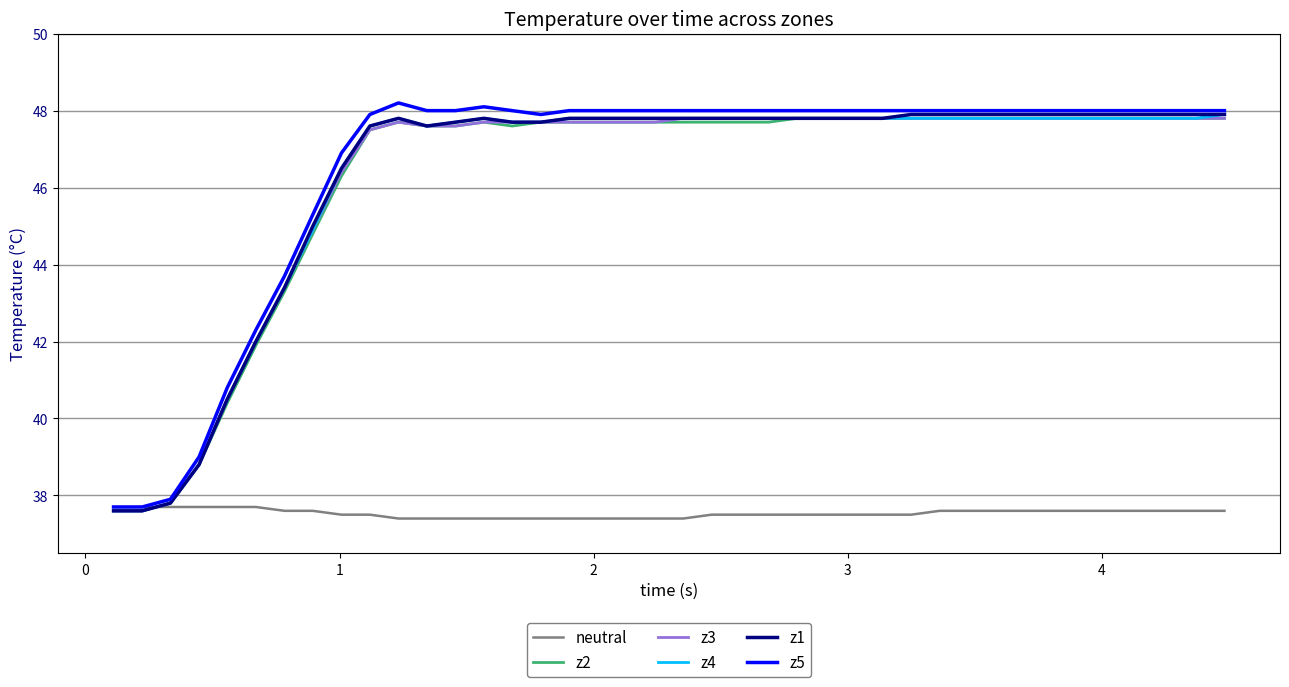

What is the lowest value of the z3 series?

37.6